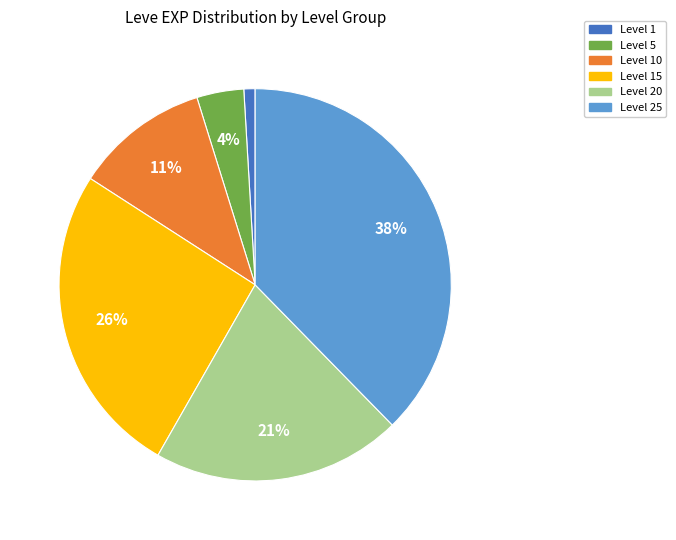

Does any single category account for the majority?

No